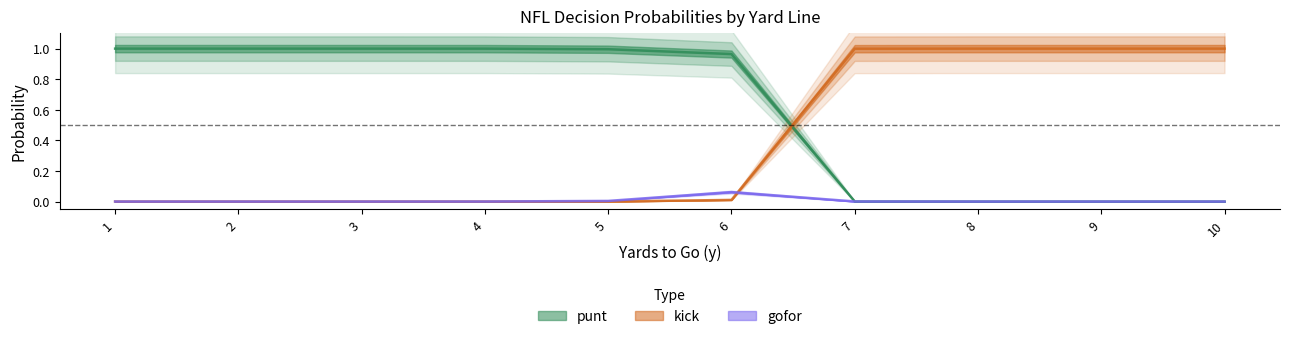

What is the difference between the highest and lowest values at 10?

1.0